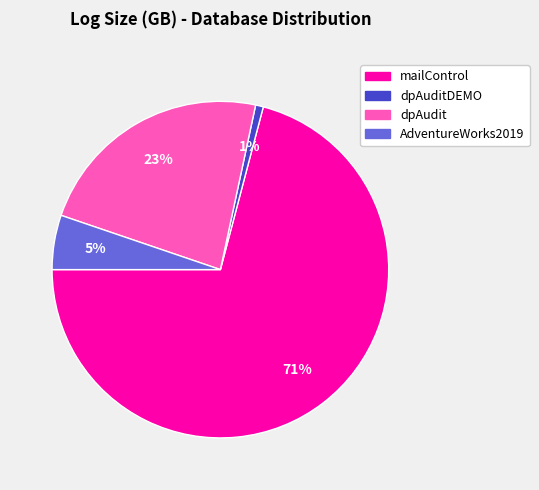

Is there any slice that represents more than half of the pie?

Yes